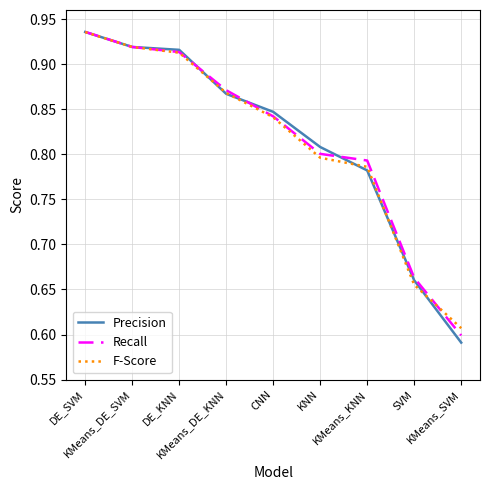

How many lines are shown in the chart?

3